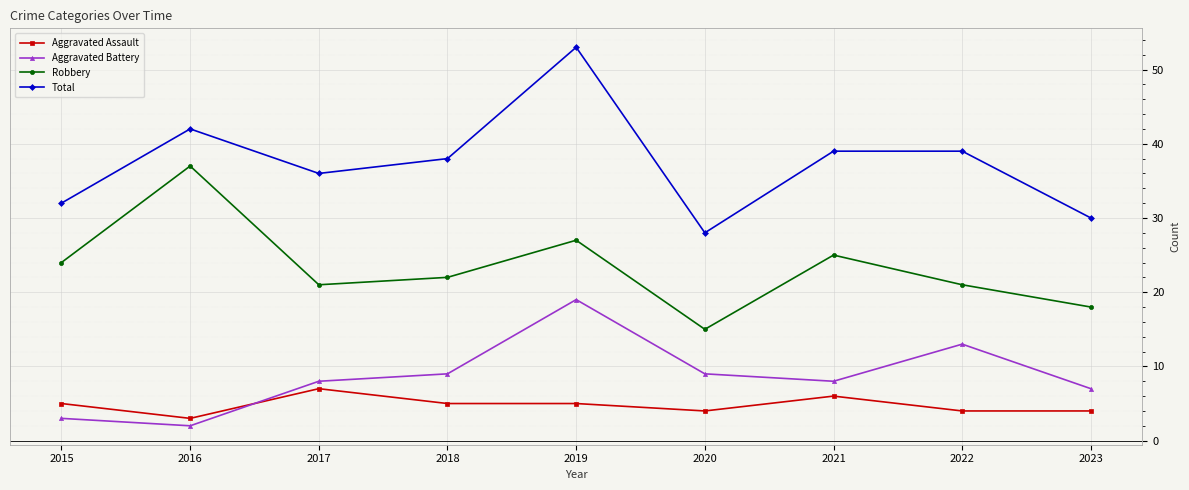

What is the value of the Robbery point at the 8th from the left?

21